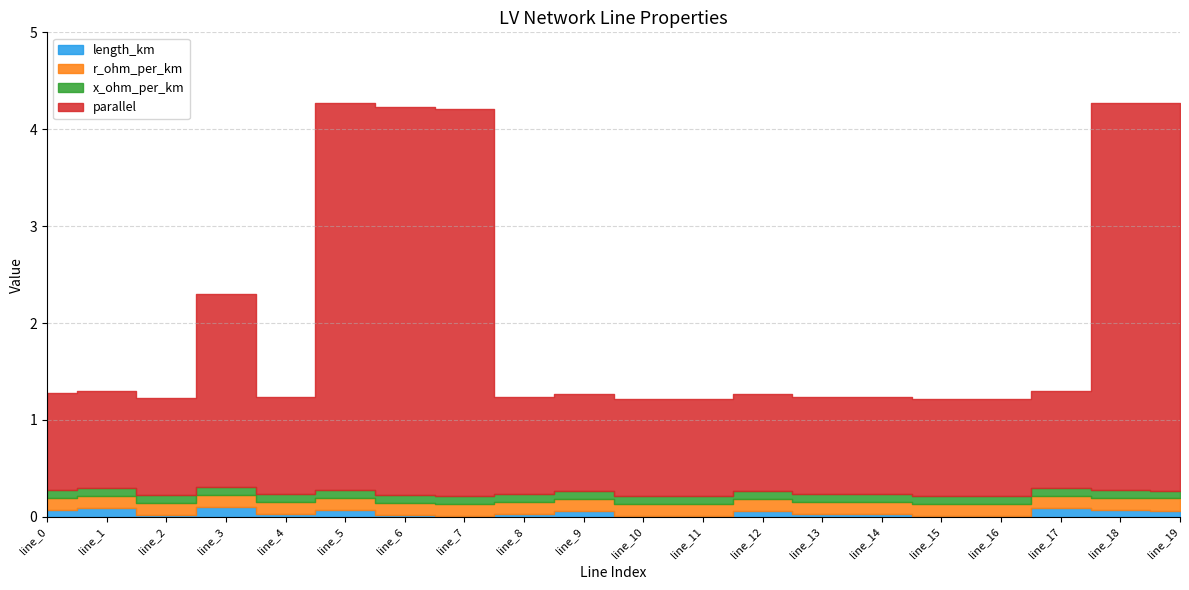

Which has a higher value, line_10 or line_15?

line_10